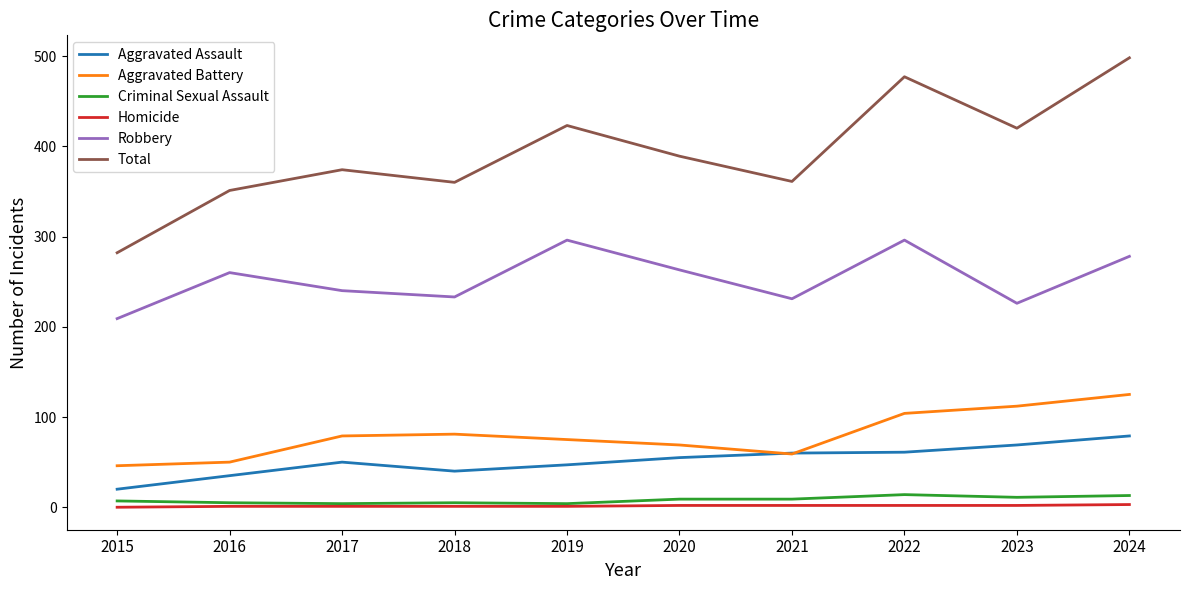

True or false: Total has more than 2 interior local peaks.

True